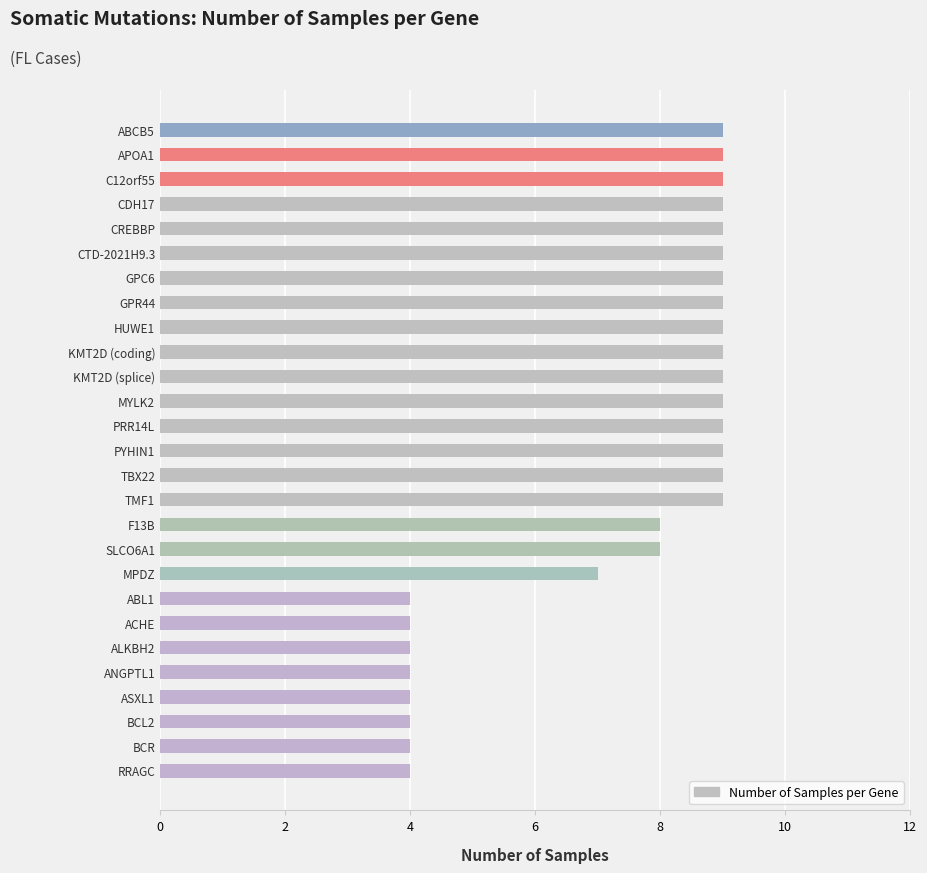

How many values are between 4 and 9?

27